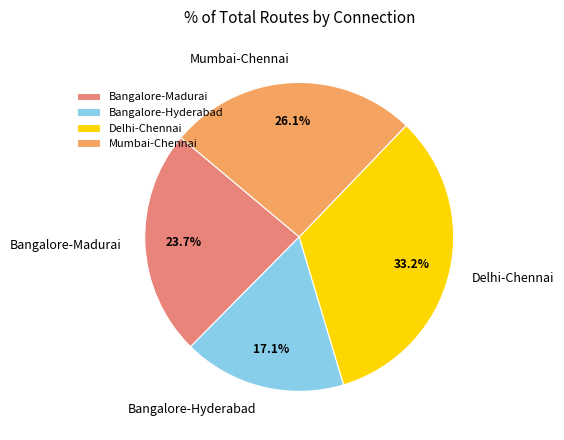

To the nearest percent, what percentage of the pie is Bangalore-Madurai?

24%